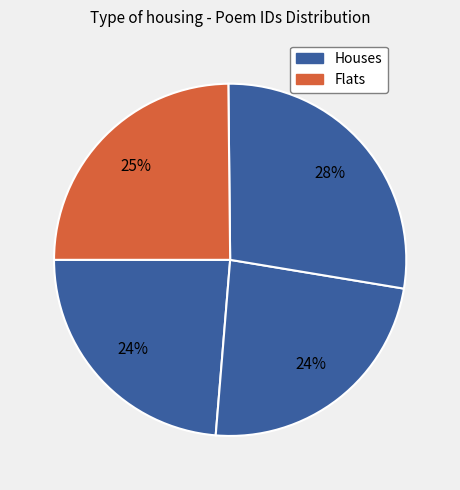

Count the number of slices in the pie.

4